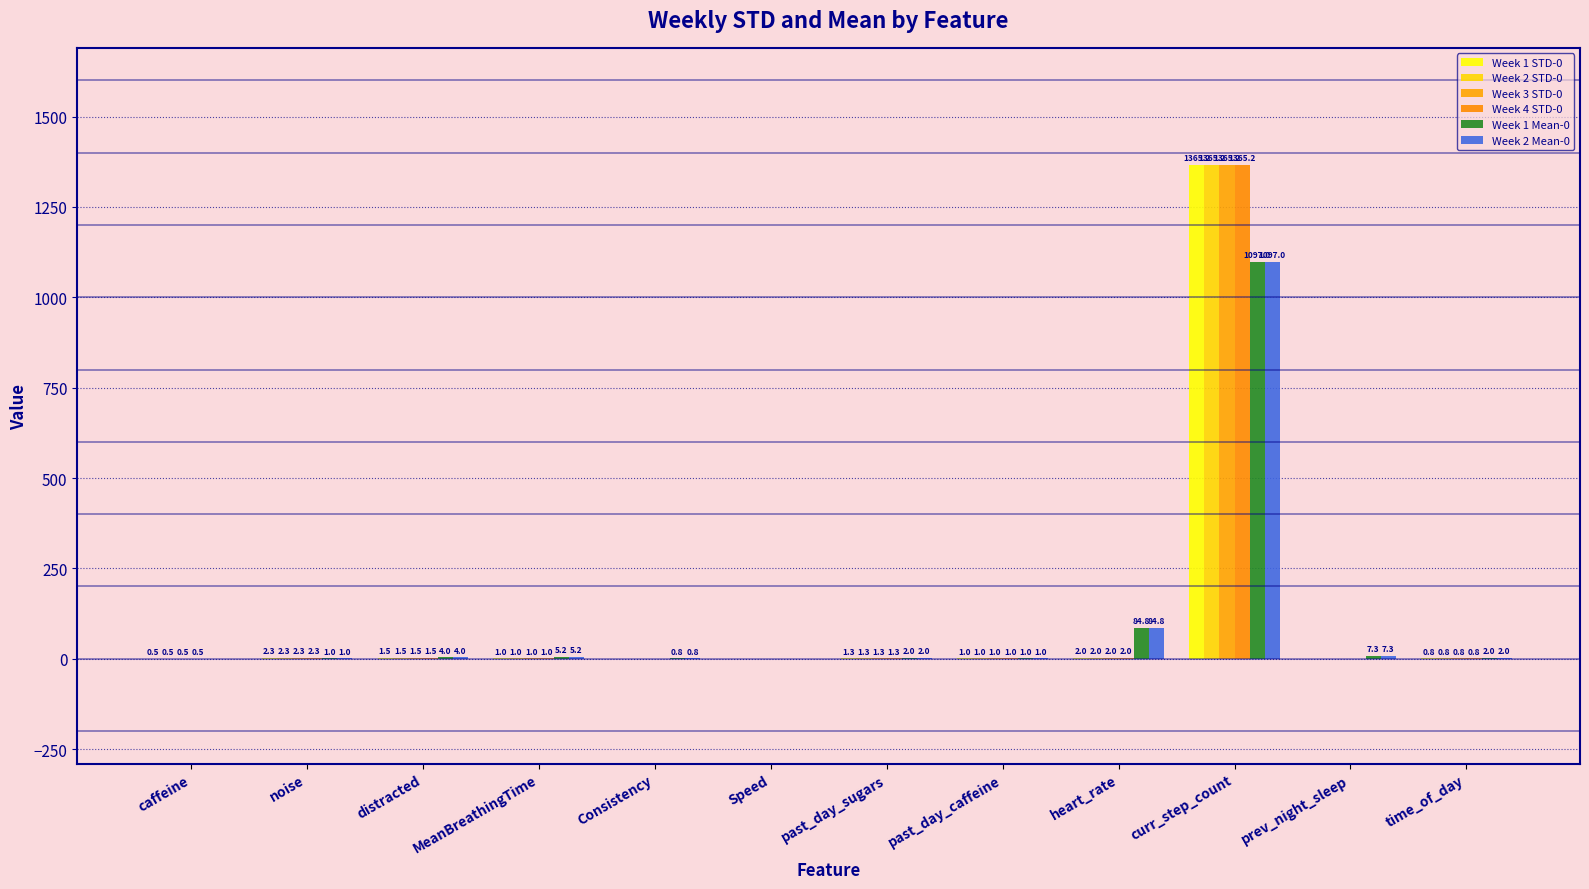

Which series changed the most between Speed and time_of_day?

Week 1 Mean-0